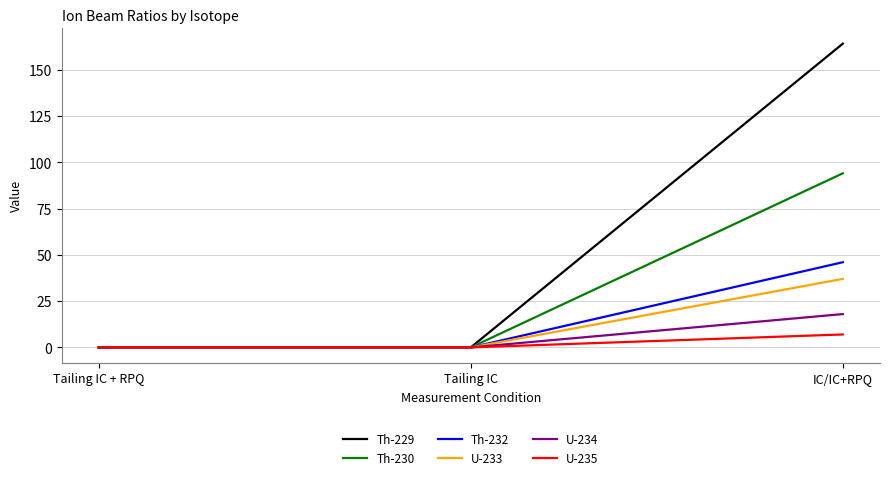

At which category is the sum across all series the highest?

IC/IC+RPQ